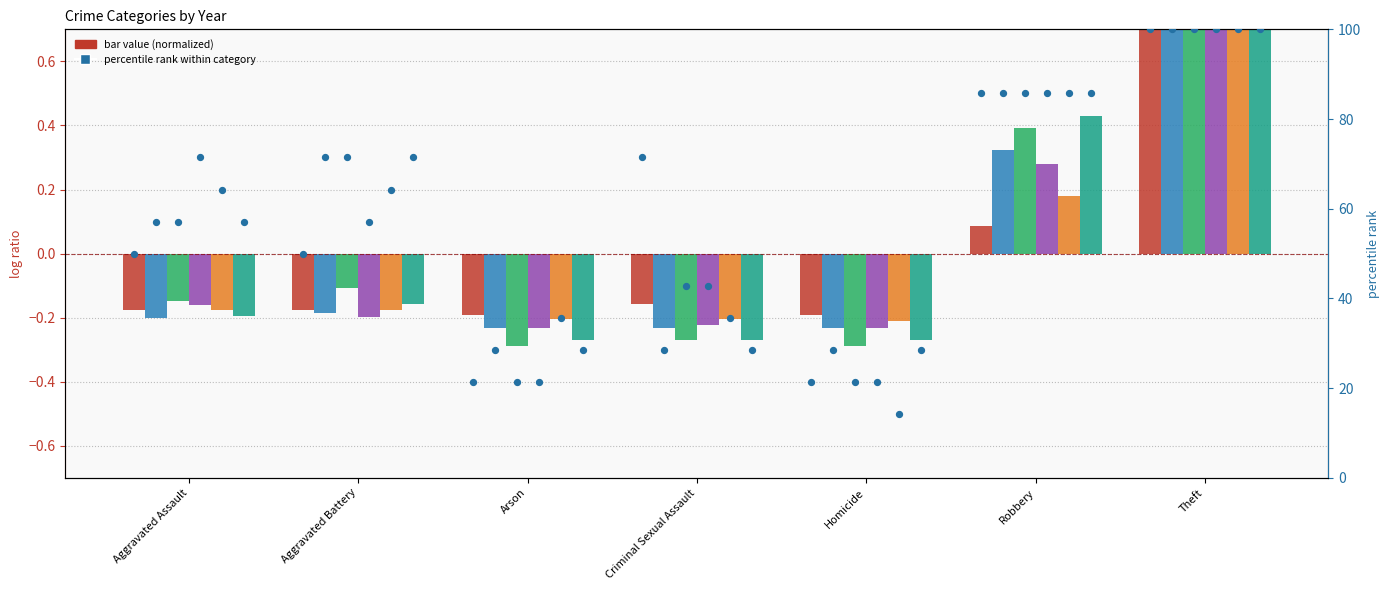

Between Aggravated Battery and Aggravated Assault, which is larger?

Aggravated Battery